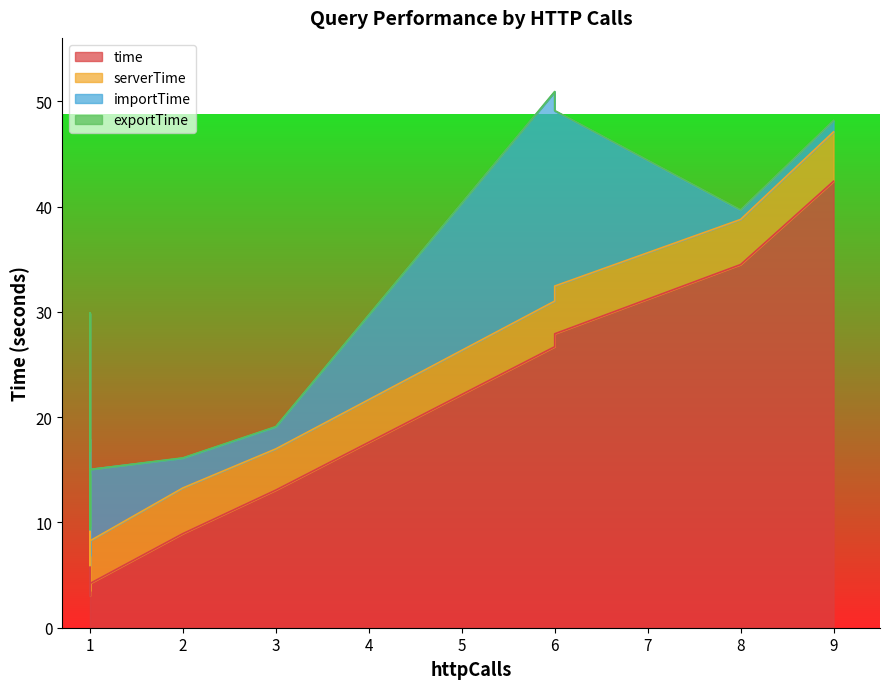

What is the total value across all series at 1?

16.8